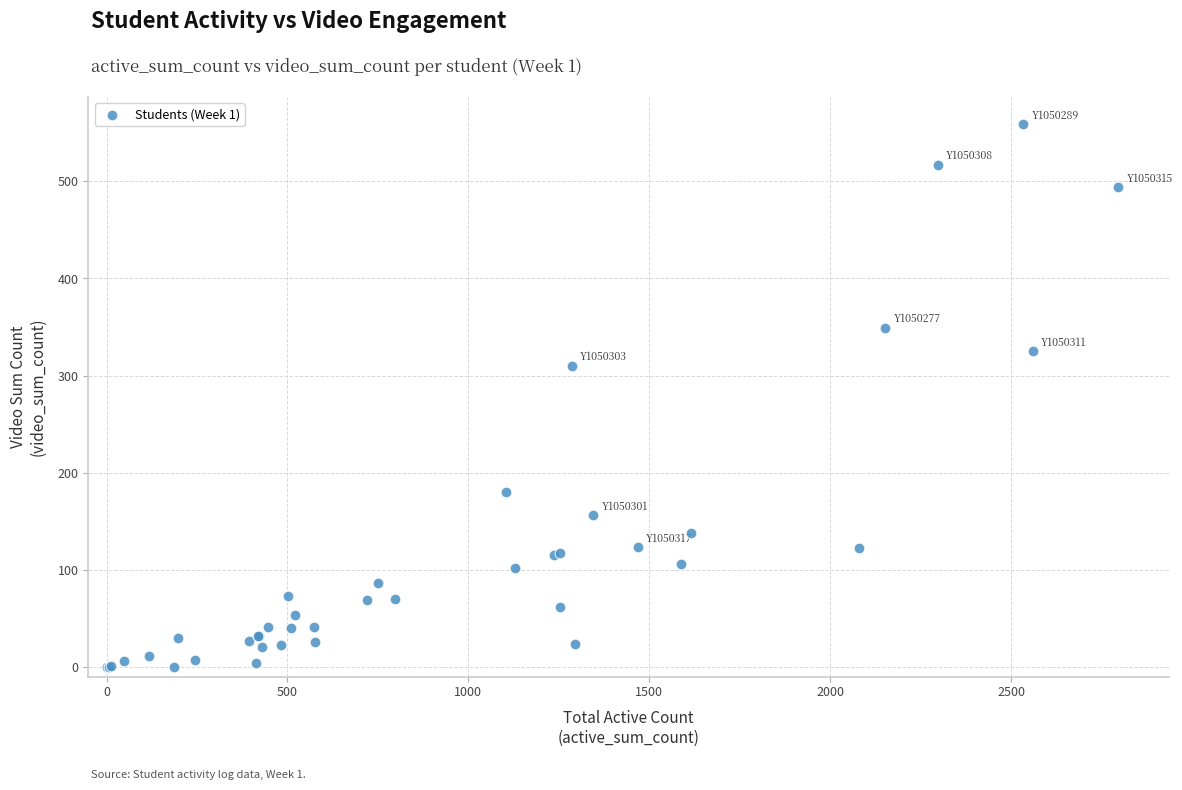

What Y value in the scatter plot is closest to 279?

310